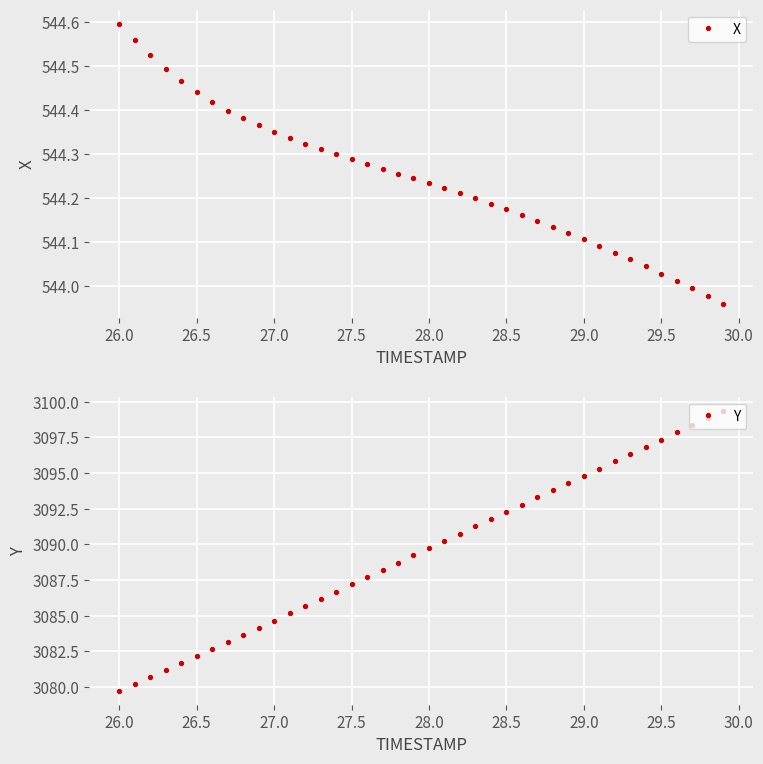

Which category has the highest value in the X series?

26.0